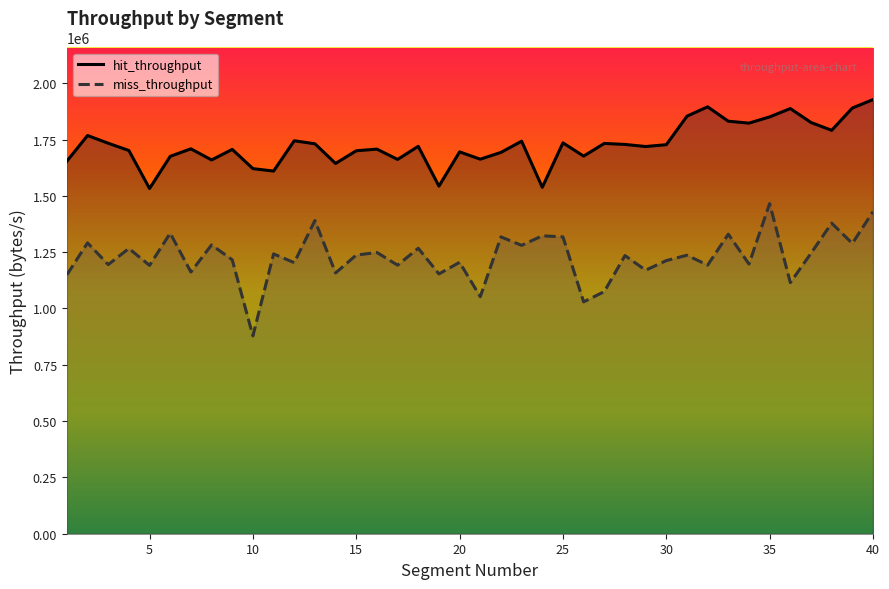

True or false: miss_throughput and hit_throughput cross at least once.

False